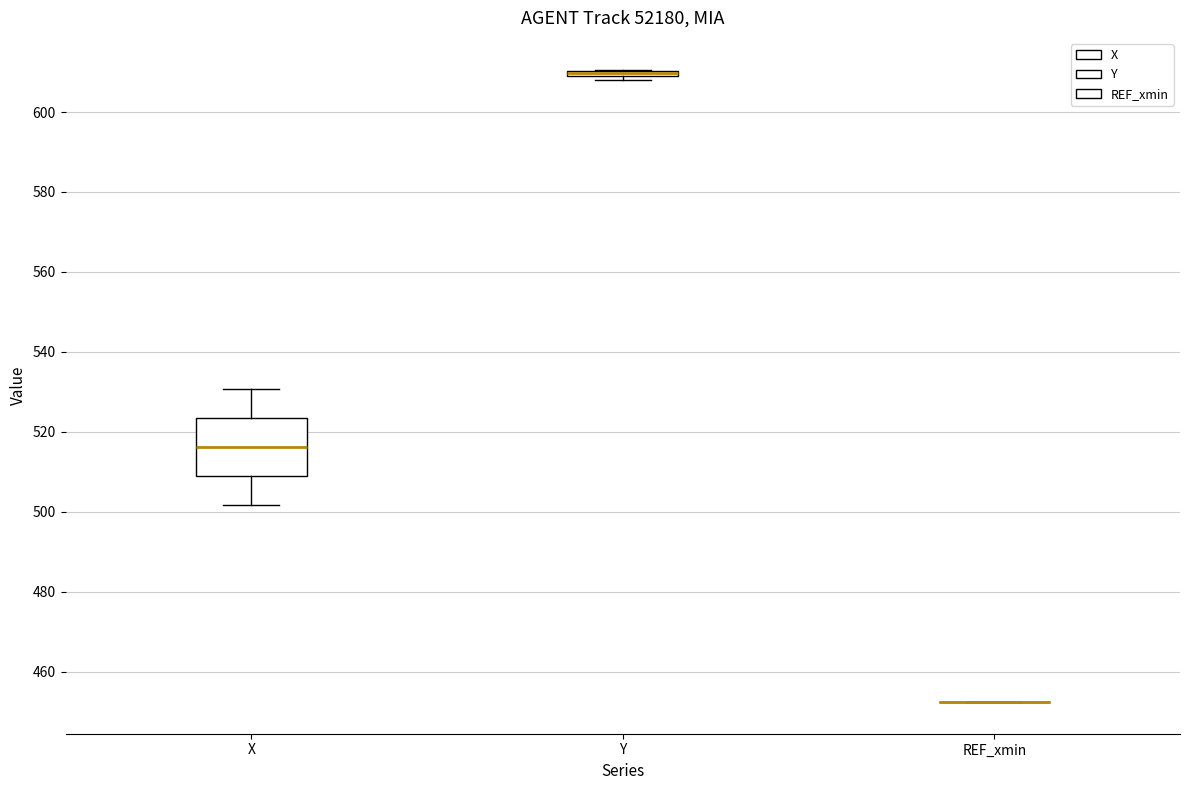

Which box is the tallest, from its lower edge to its upper edge?

X